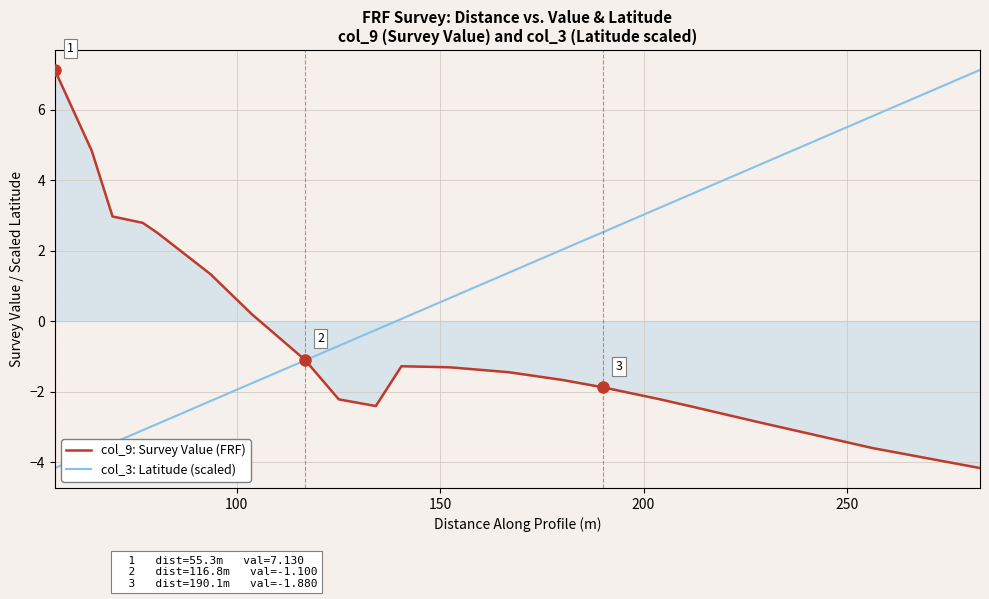

List the series in order of their overall mean, lowest first.

col_9: Survey Value (FRF), col_3: Latitude (scaled)